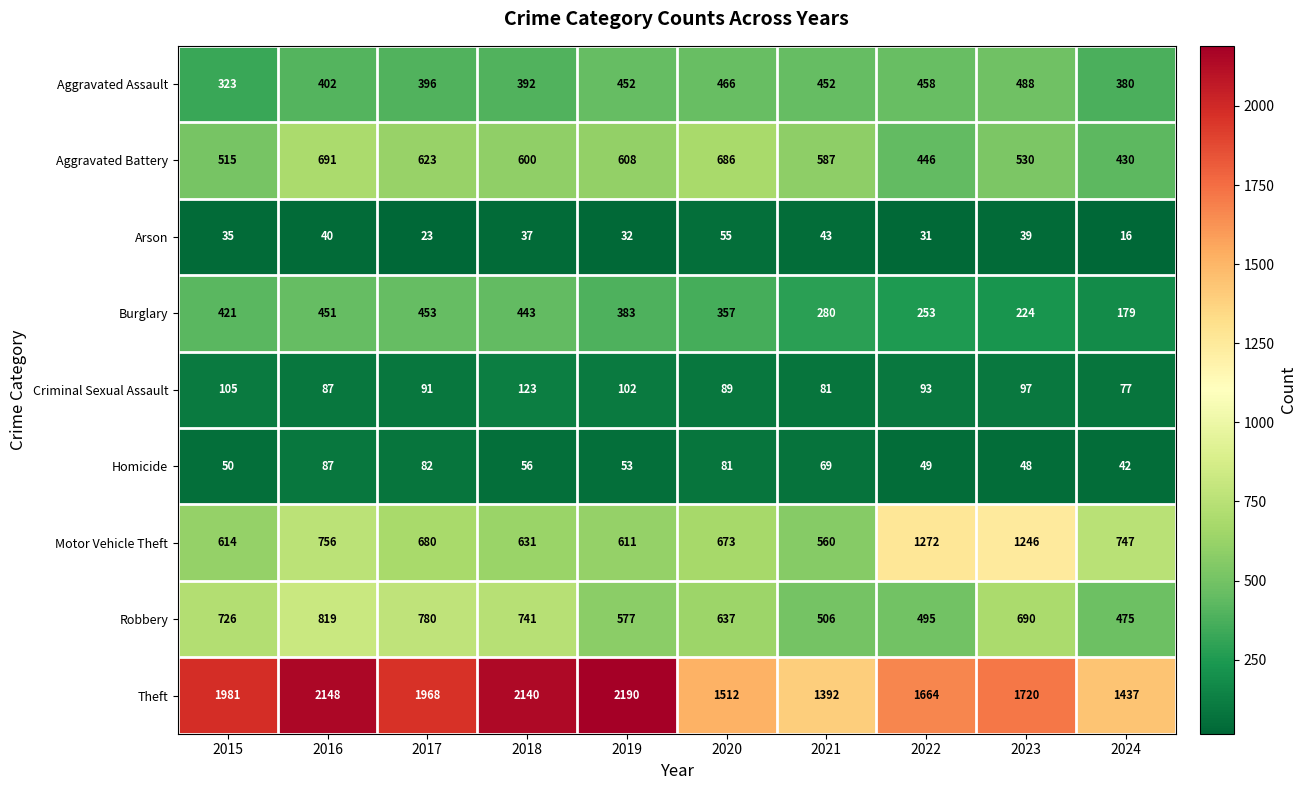

At how many categories does at least one series exceed 1456?

8